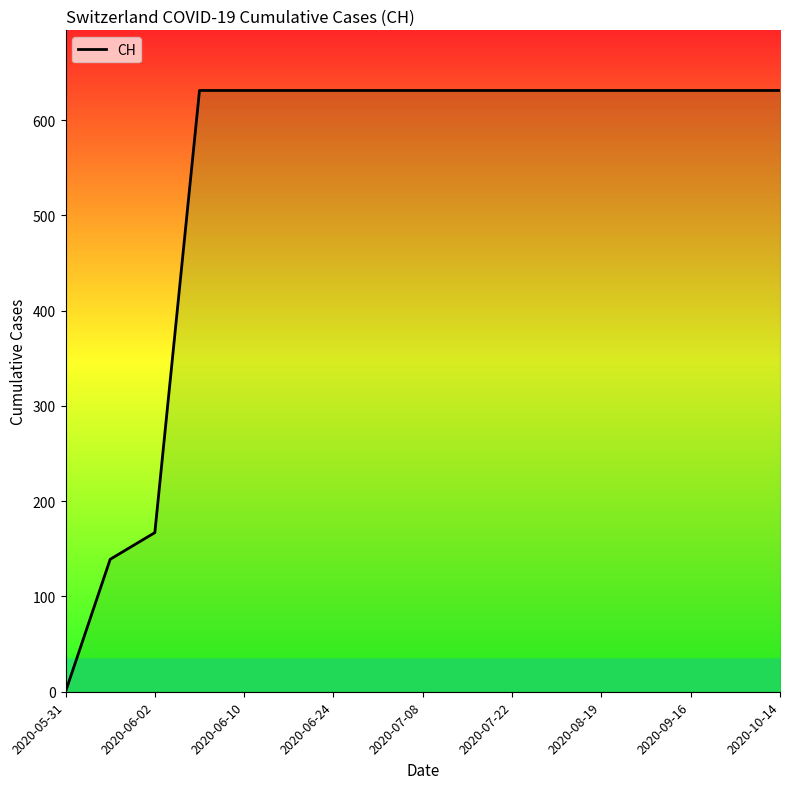

True or false: the data has more than 2 interior local peaks.

False